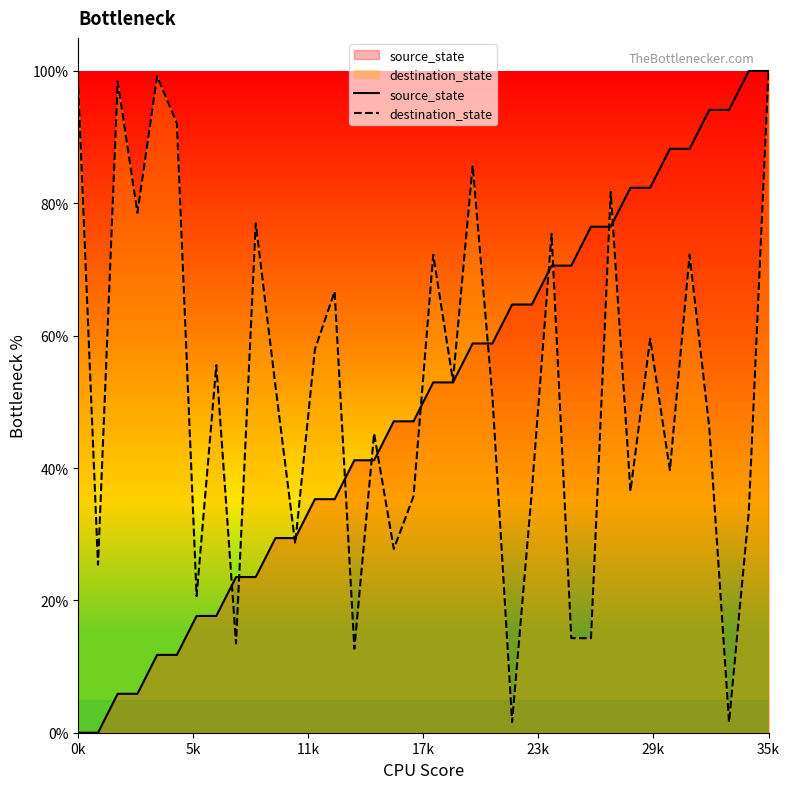

Between which two adjacent categories do destination_state and source_state first intersect?

7 and 8